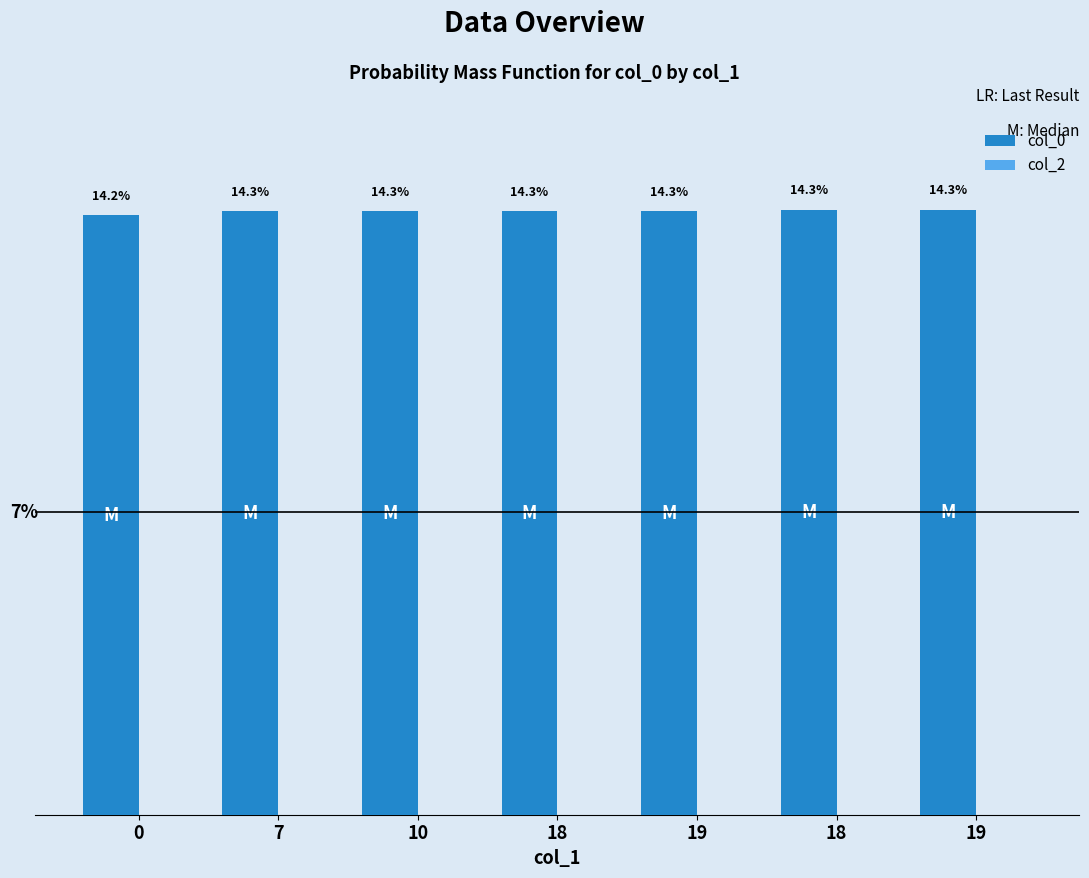

Does the chart contain any negative values?

No